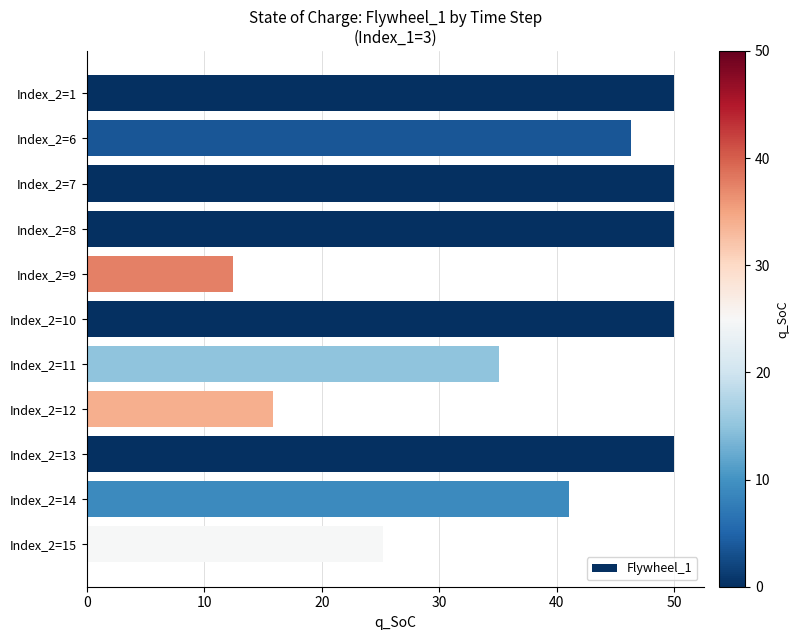

Is it true that the value at Index_2=15 is 35.2?

False